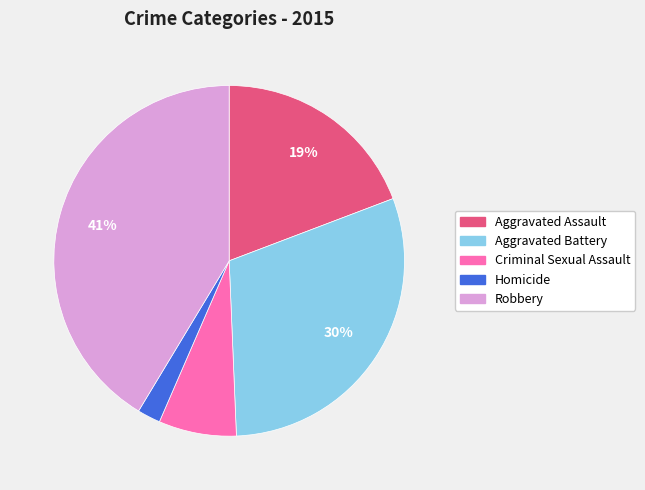

Is the sum of Aggravated Assault and Aggravated Battery greater than half?

No